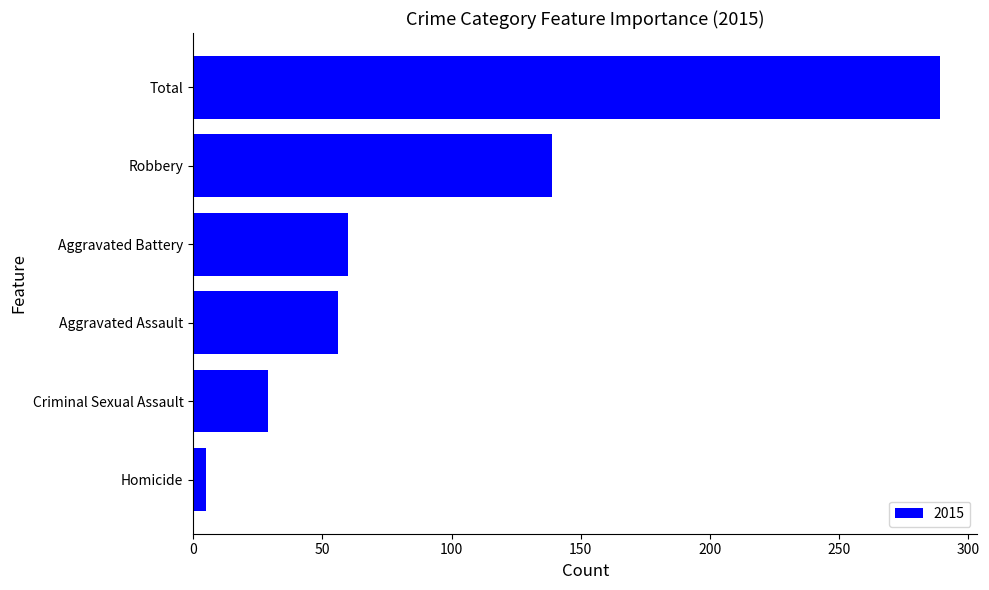

Does the chart contain stacked bars?

No